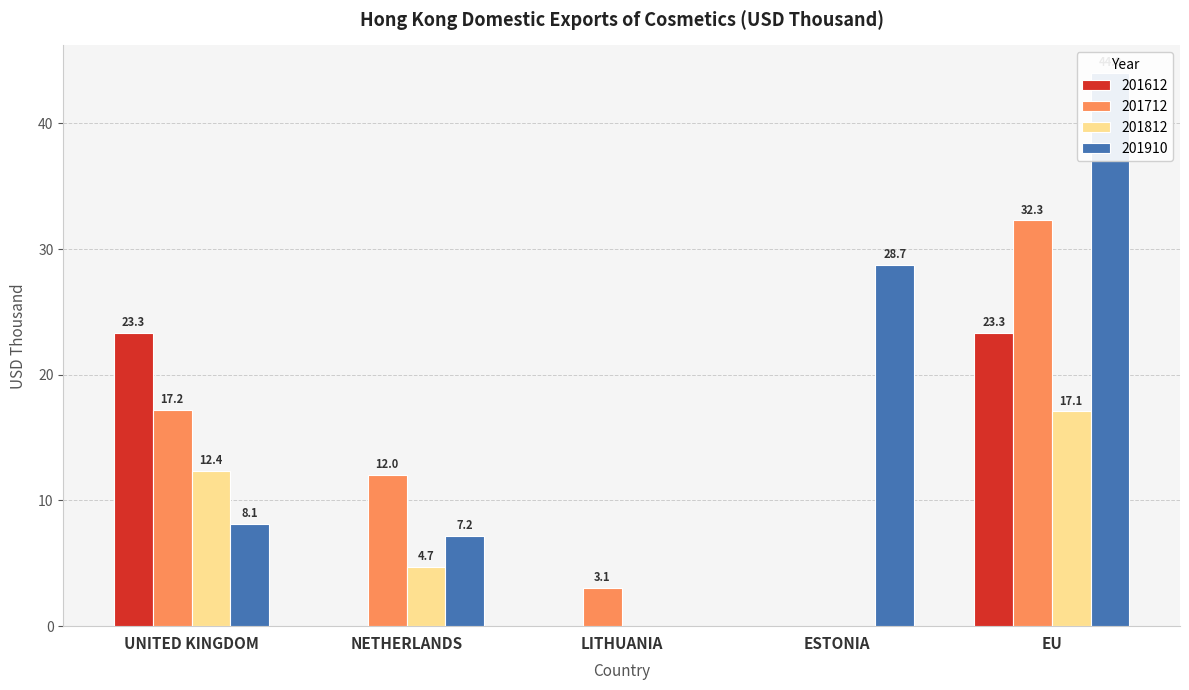

Which category has the lowest value across all series?

NETHERLANDS